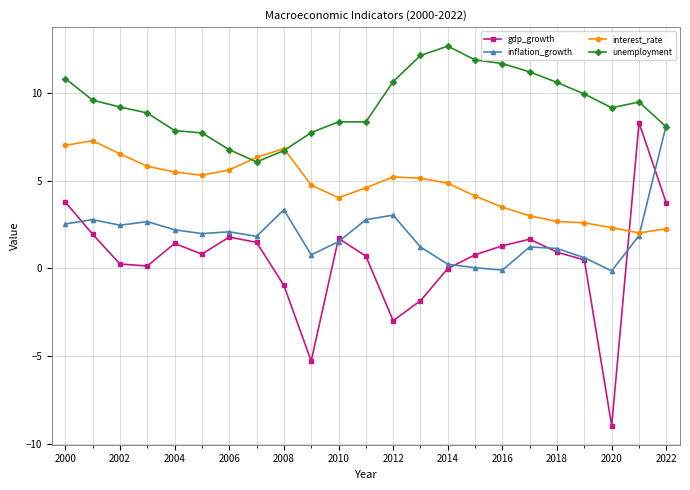

Which series has the largest total across all categories?

unemployment